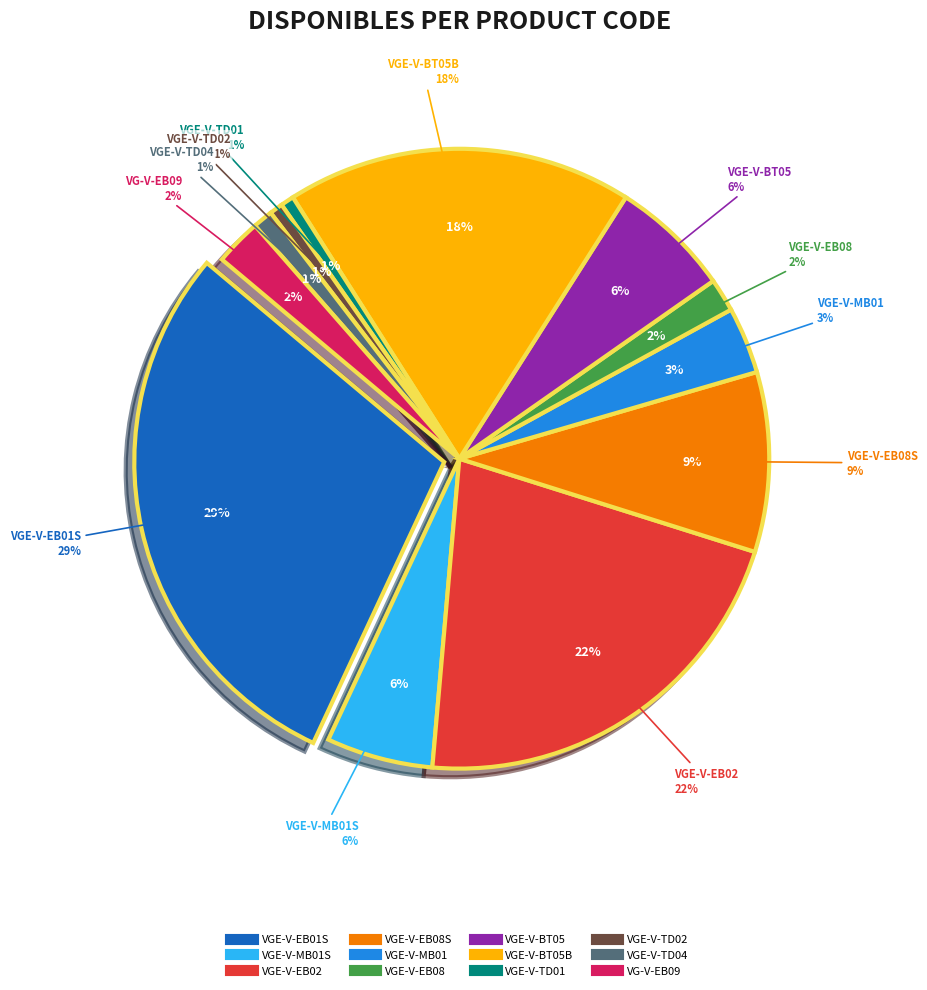

Which has a higher value, VGE-V-BT05 or VGE-V-EB01S?

VGE-V-EB01S